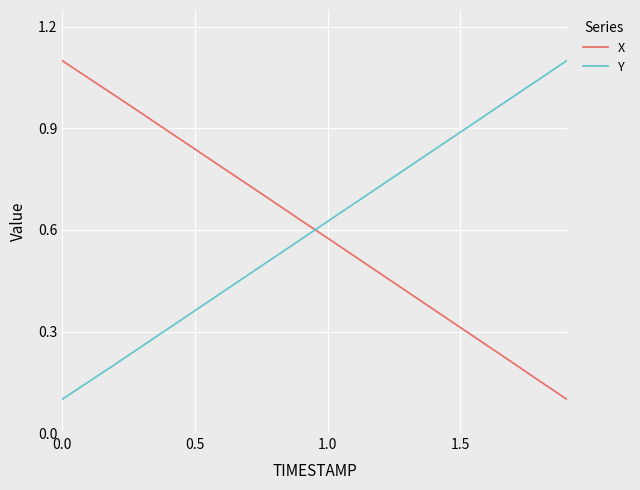

Which series ends up on top after the final intersection of Y and X?

Y